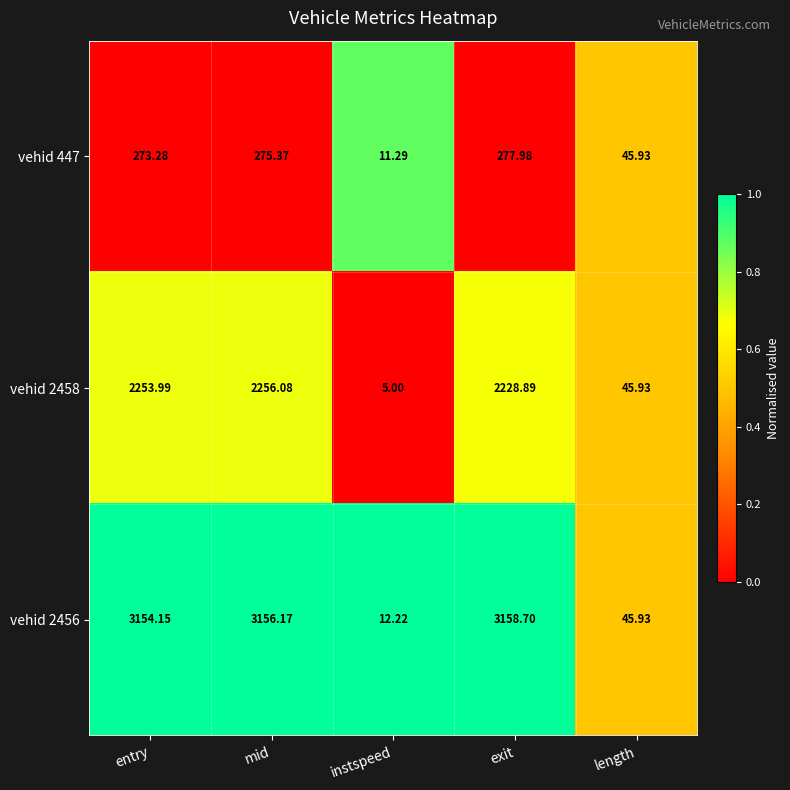

Which category has the lowest value across all series?

instspeed